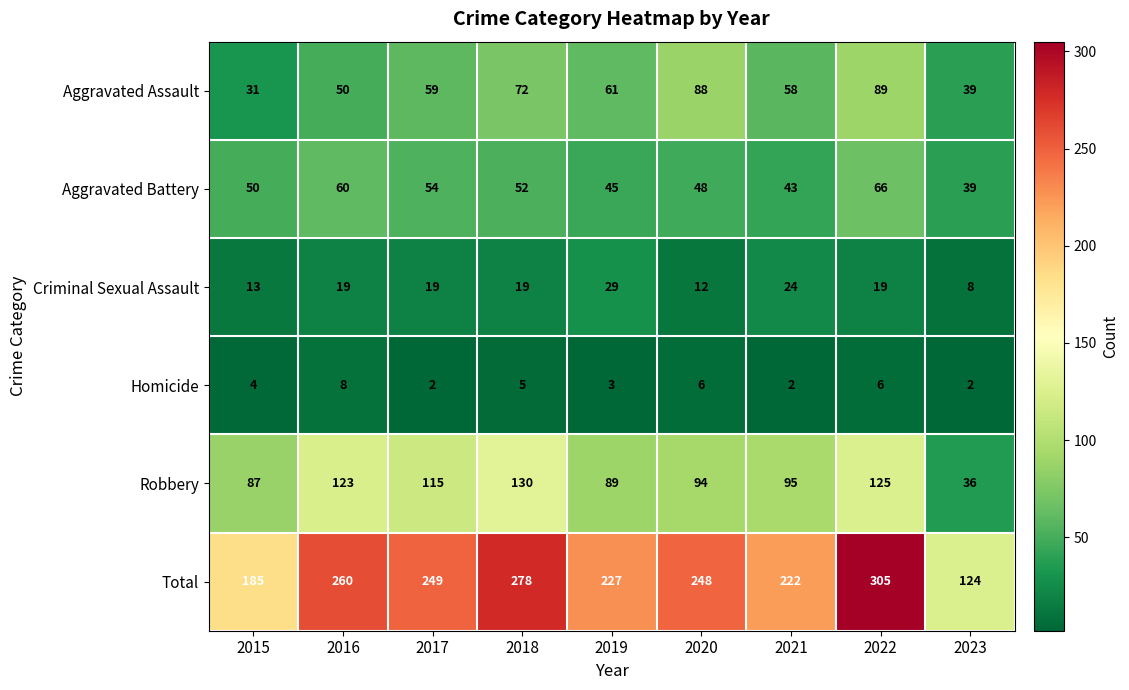

Where is Homicide nearest to the value 5?

2018